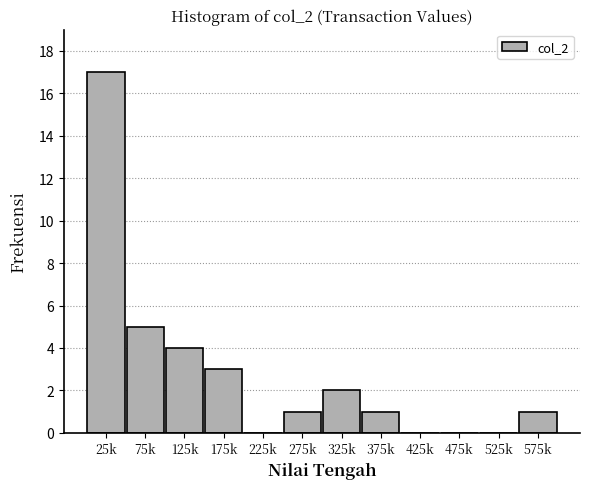

Reading left to right, list all the values displayed in this chart.

25k=17	75k=5	125k=4	175k=3	225k=0	275k=1	325k=2	375k=1	425k=0	475k=0	525k=0	575k=1